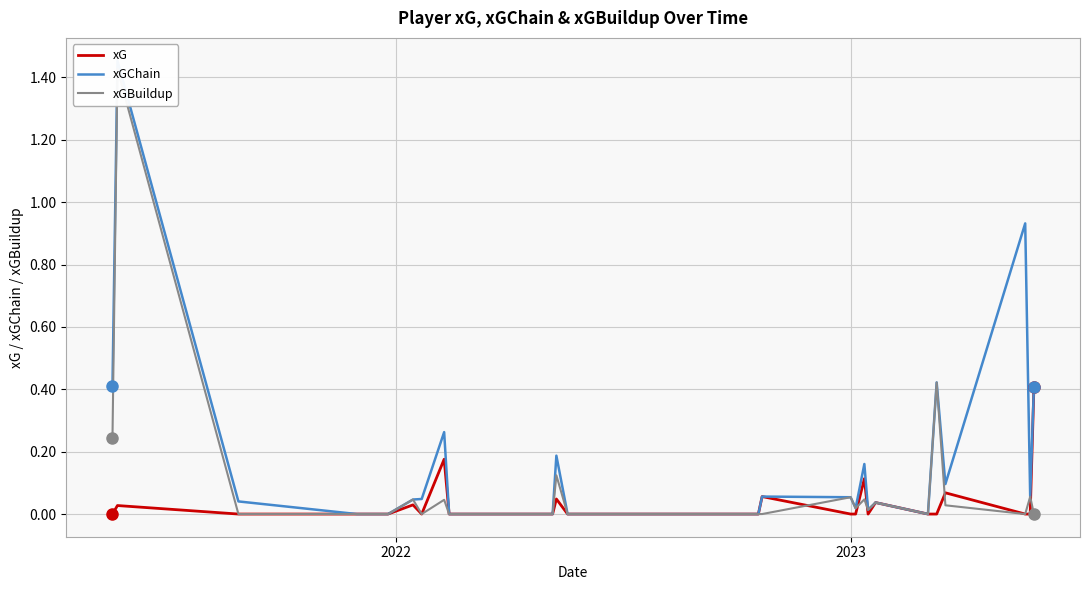

Count the number of data series in this chart.

3